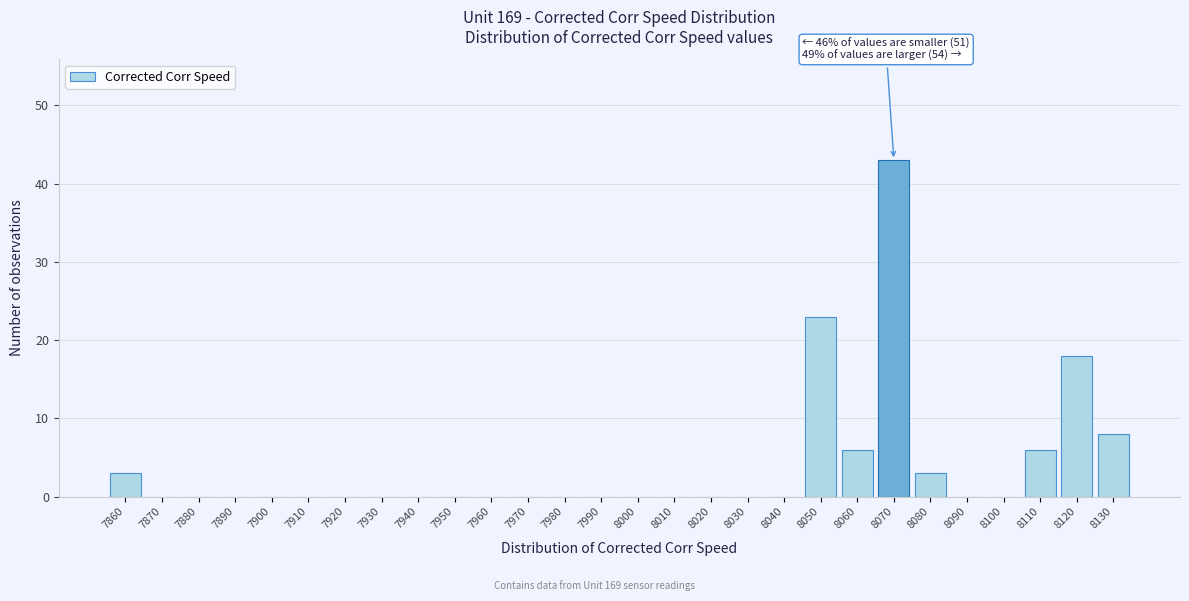

Reading left to right, what are all the values shown in this chart?

7860=3	7870=0	7880=0	7890=0	7900=0	7910=0	7920=0	7930=0	7940=0	7950=0	7960=0	7970=0	7980=0	7990=0	8000=0	8010=0	8020=0	8030=0	8040=0	8050=23	8060=6	8070=43	8080=3	8090=0	8100=0	8110=6	8120=18	8130=8